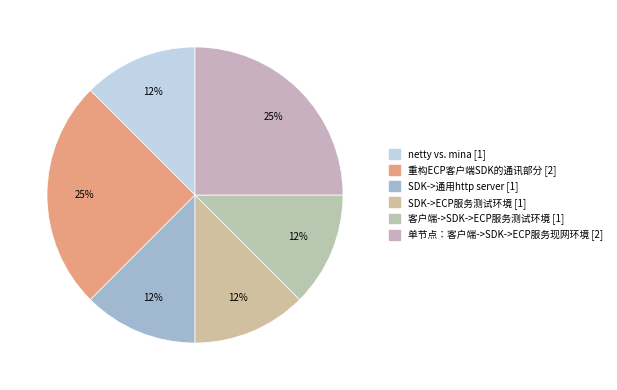

Count the number of slices in the pie.

6